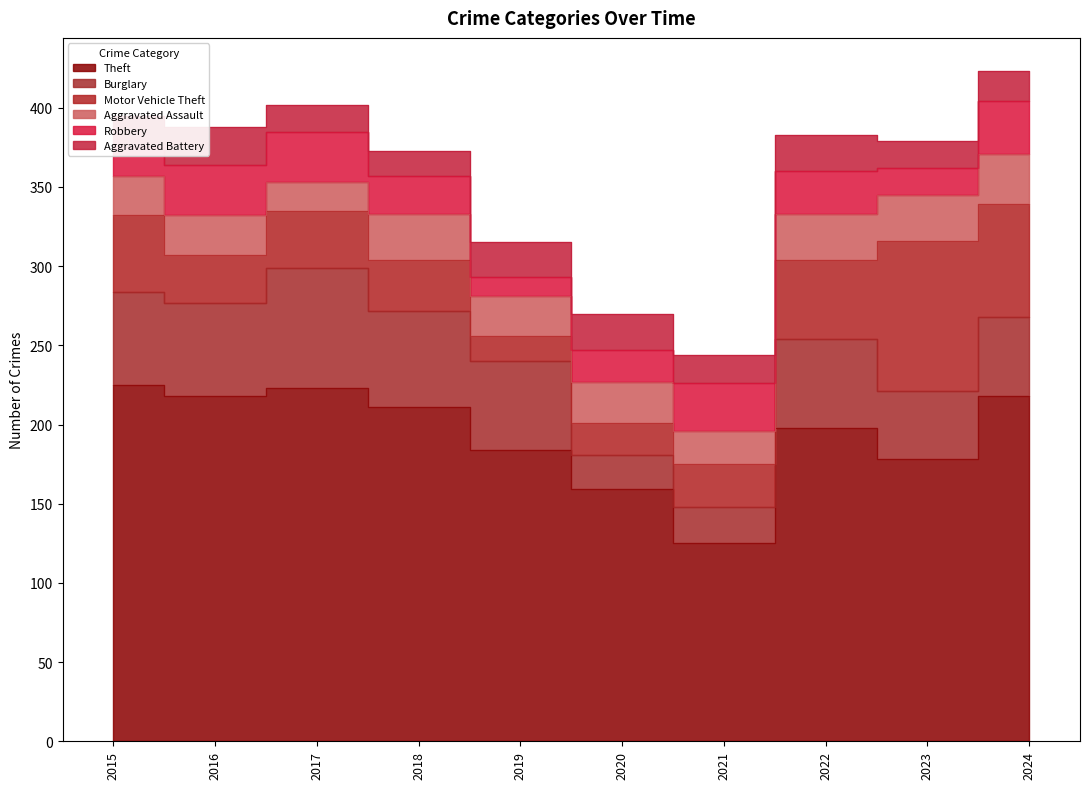

What is the minimum value for Aggravated Battery?

16